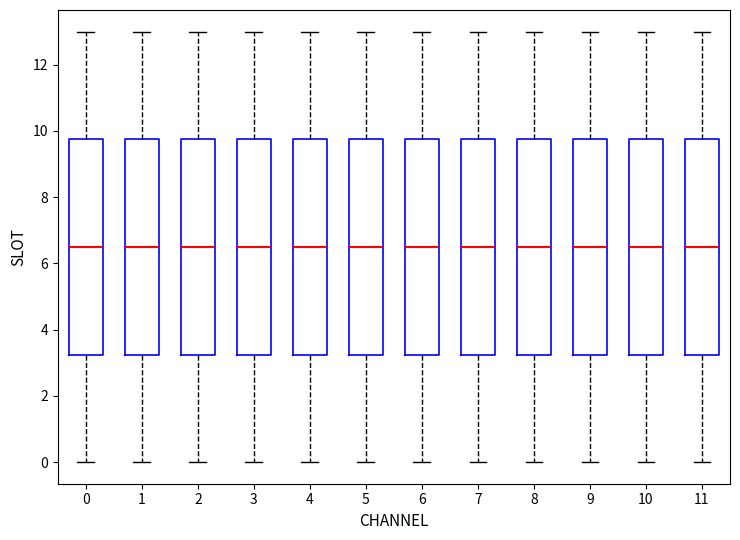

Reading left to right, transcribe this box plot: for each box, give where its median line is, the range the box spans, and where its two whiskers end, as read against the y-axis. The values are not printed on the chart, so give them approximately, as read against the axis.

0: median 6.6, box 3.2 to 9.8, whiskers 0.0 to 13.0
1: median 6.6, box 3.2 to 9.8, whiskers 0.0 to 13.0
2: median 6.6, box 3.2 to 9.8, whiskers 0.0 to 13.0
3: median 6.6, box 3.2 to 9.8, whiskers 0.0 to 13.0
4: median 6.6, box 3.2 to 9.8, whiskers 0.0 to 13.0
5: median 6.6, box 3.2 to 9.8, whiskers 0.0 to 13.0
6: median 6.6, box 3.2 to 9.8, whiskers 0.0 to 13.0
7: median 6.6, box 3.2 to 9.8, whiskers 0.0 to 13.0
8: median 6.6, box 3.2 to 9.8, whiskers 0.0 to 13.0
9: median 6.6, box 3.2 to 9.8, whiskers 0.0 to 13.0
10: median 6.6, box 3.2 to 9.8, whiskers 0.0 to 13.0
11: median 6.6, box 3.2 to 9.8, whiskers 0.0 to 13.0